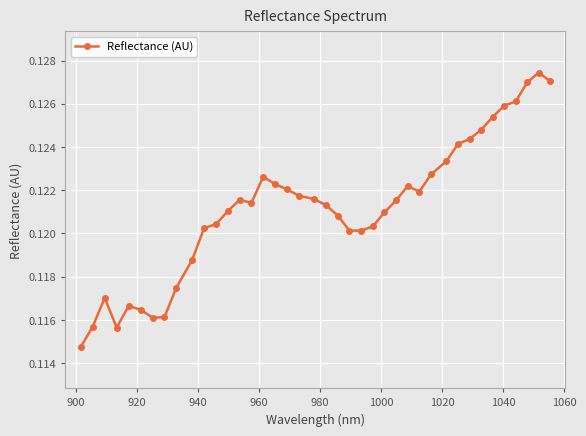

What is the sum of all values?

4.8